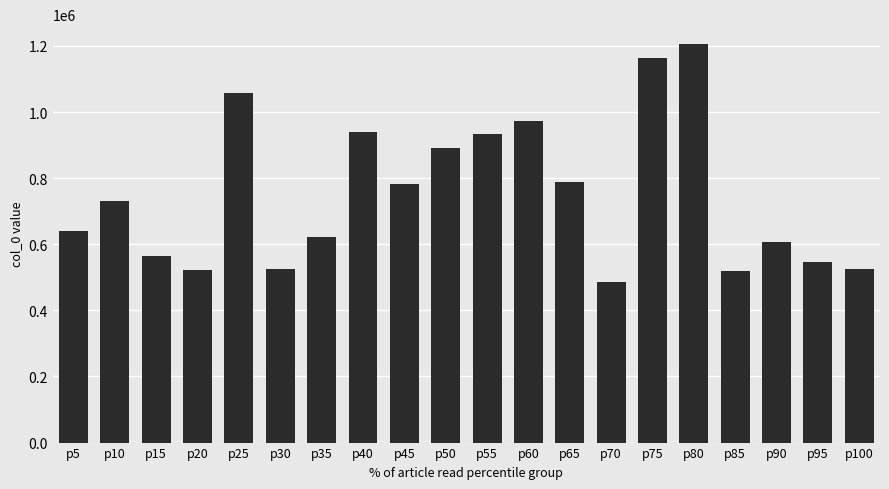

What is the difference between the maximum and minimum values?

720732